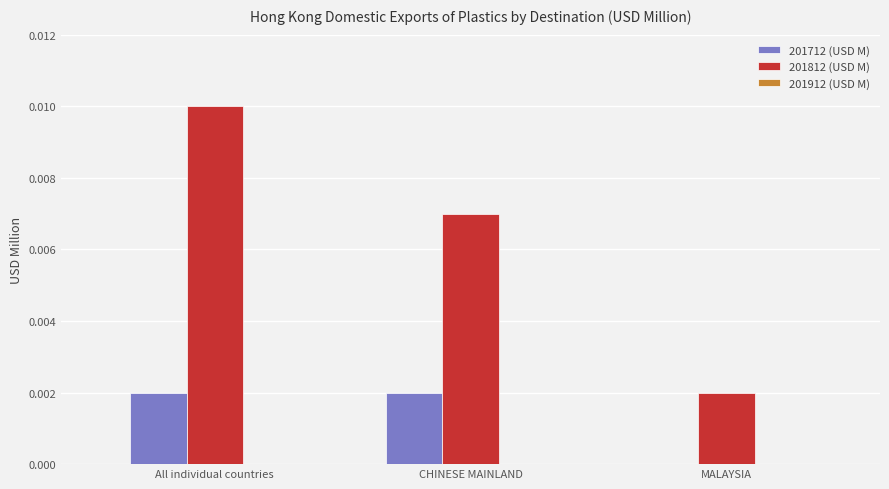

Which series changed the most between All individual countries and MALAYSIA?

201812 (USD M)